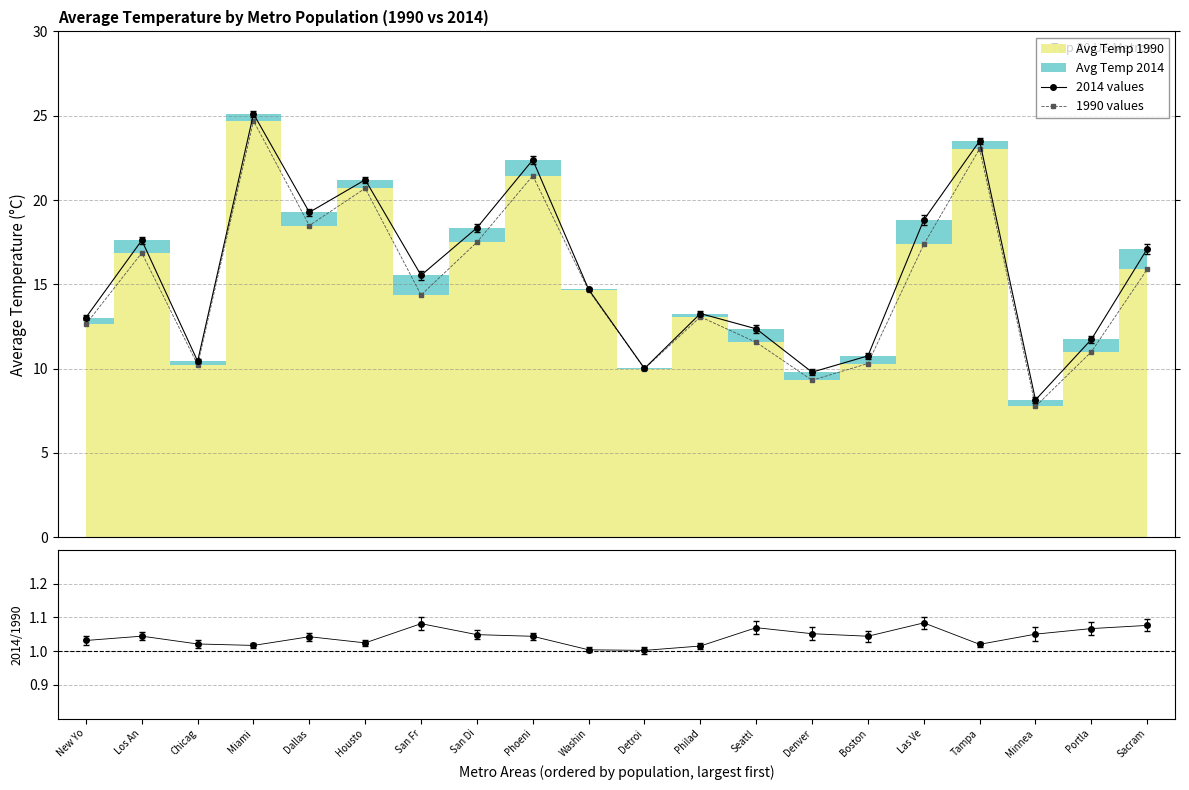

At how many categories does at least one series exceed 24?

1